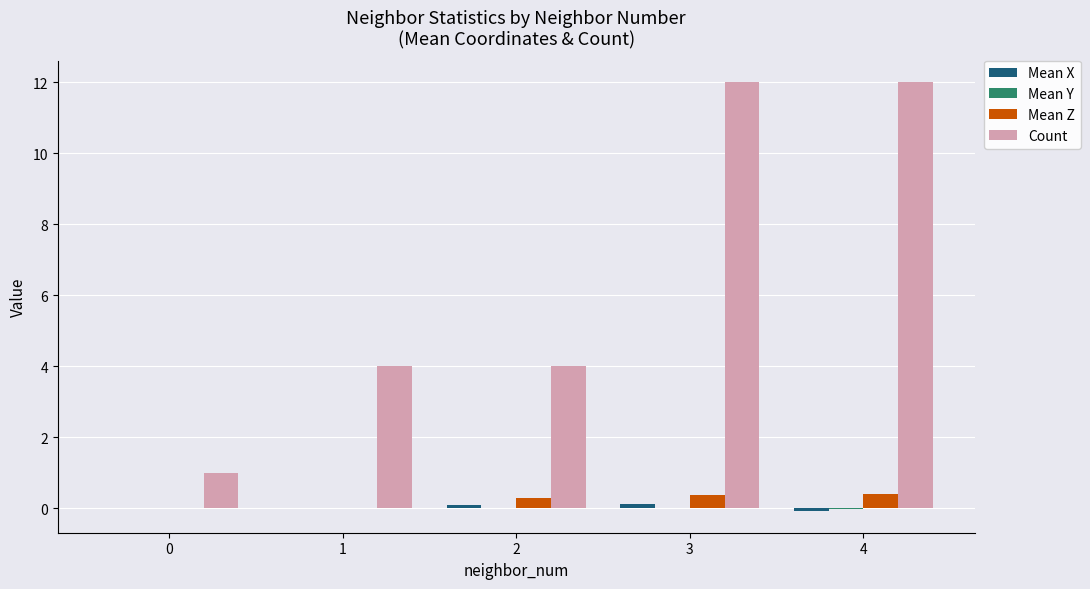

What is the sum of all Count values?

33.0